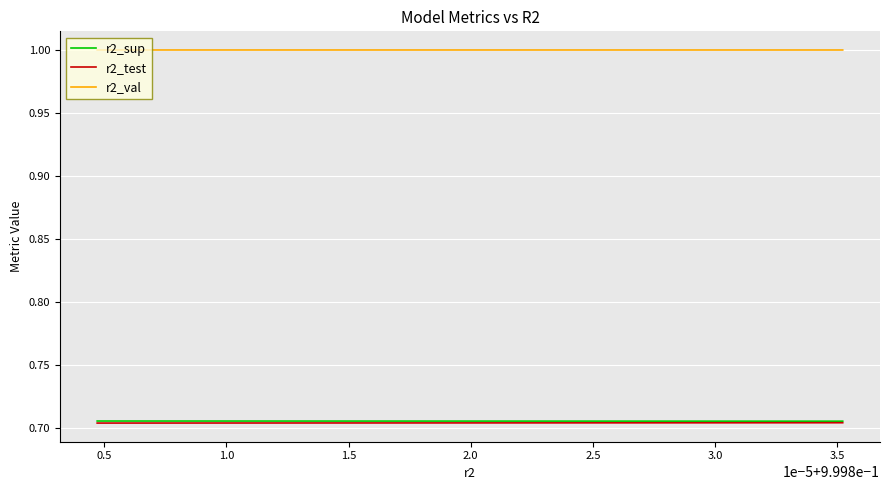

Which series has the largest total across all categories?

r2_val